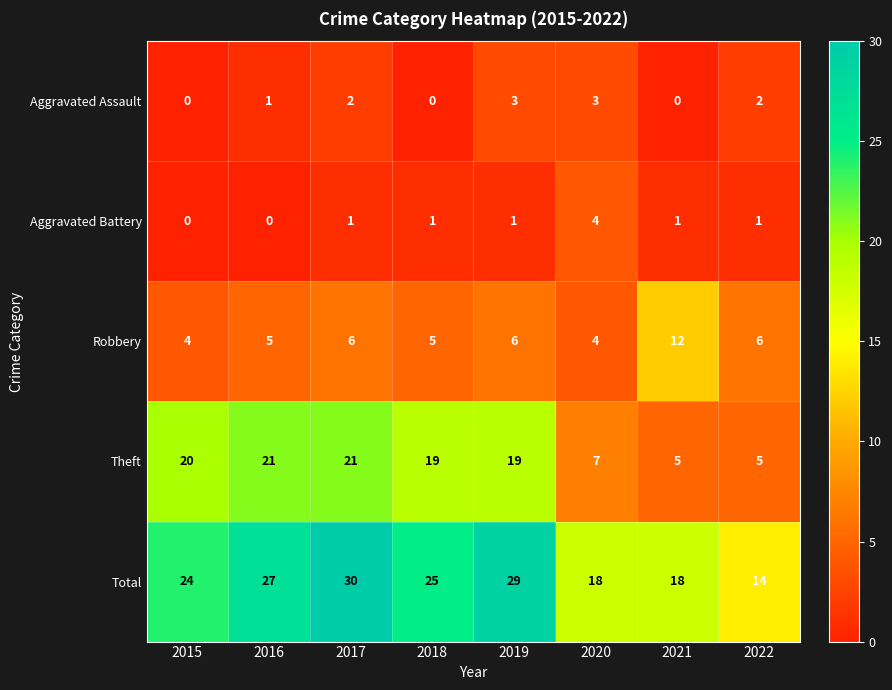

What is the difference between the highest and lowest values at 2022?

13